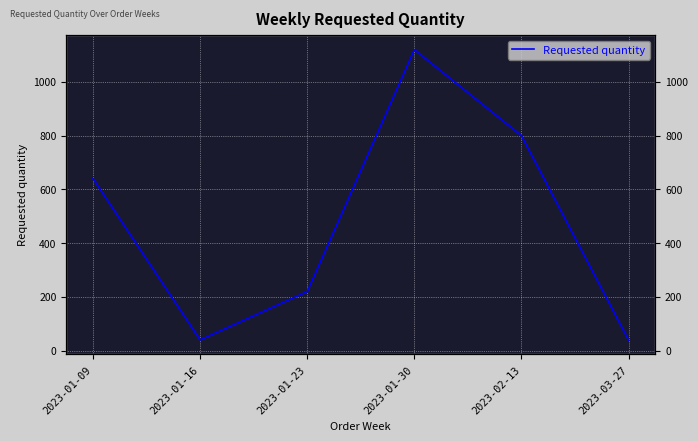

Reading right to left, what are all the values shown in this chart?

2023-03-27=40	2023-02-13=800	2023-01-30=1120	2023-01-23=220	2023-01-16=40	2023-01-09=640